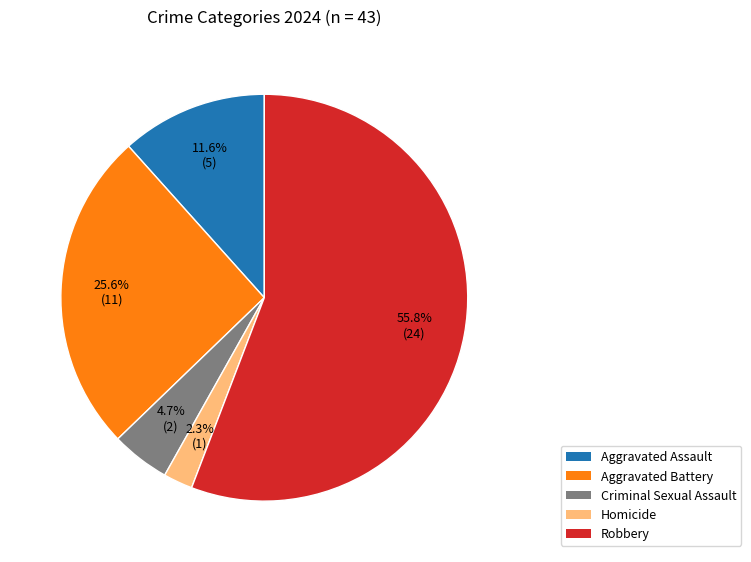

Rank the categories by value from highest to lowest.

Robbery, Aggravated Battery, Aggravated Assault, Criminal Sexual Assault, Homicide